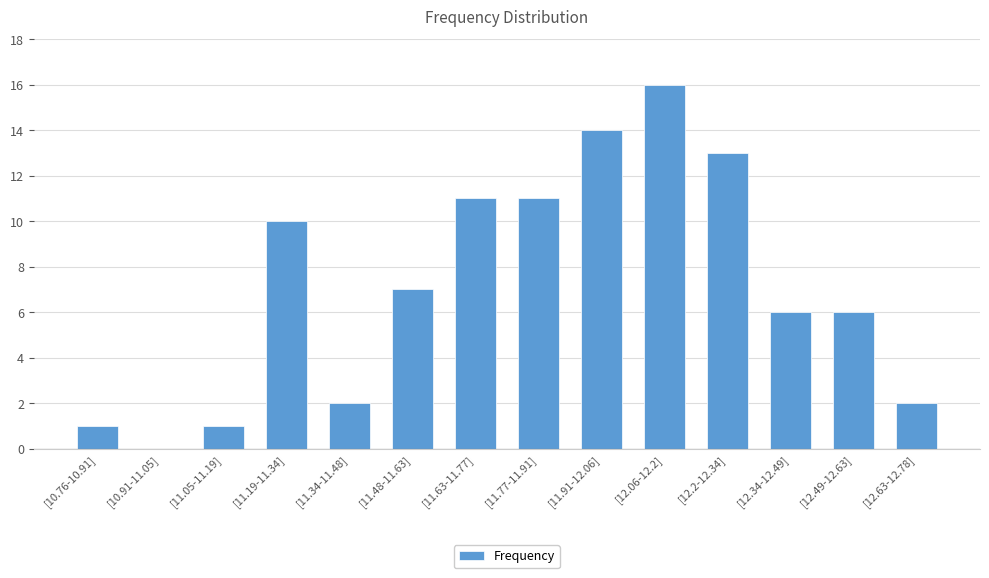

How many data points does each series have?

14